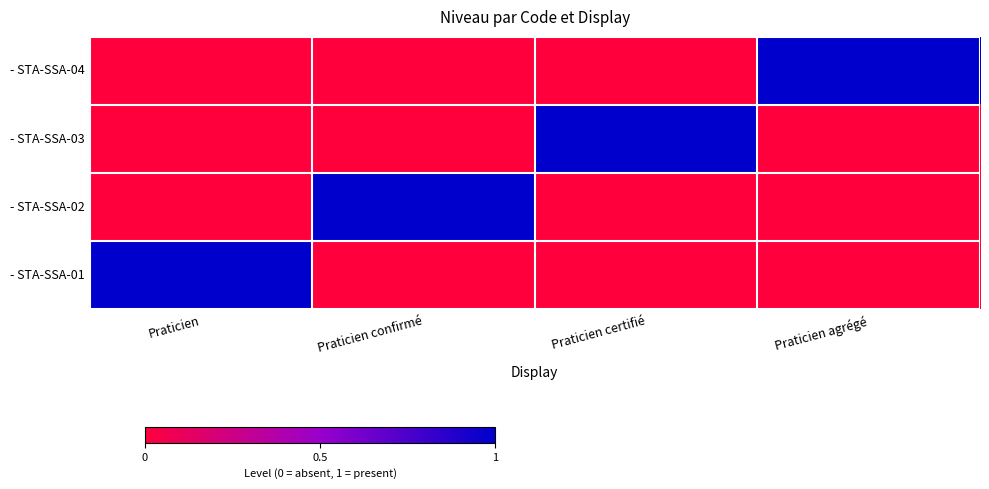

What is the total value across all series at Praticien?

1